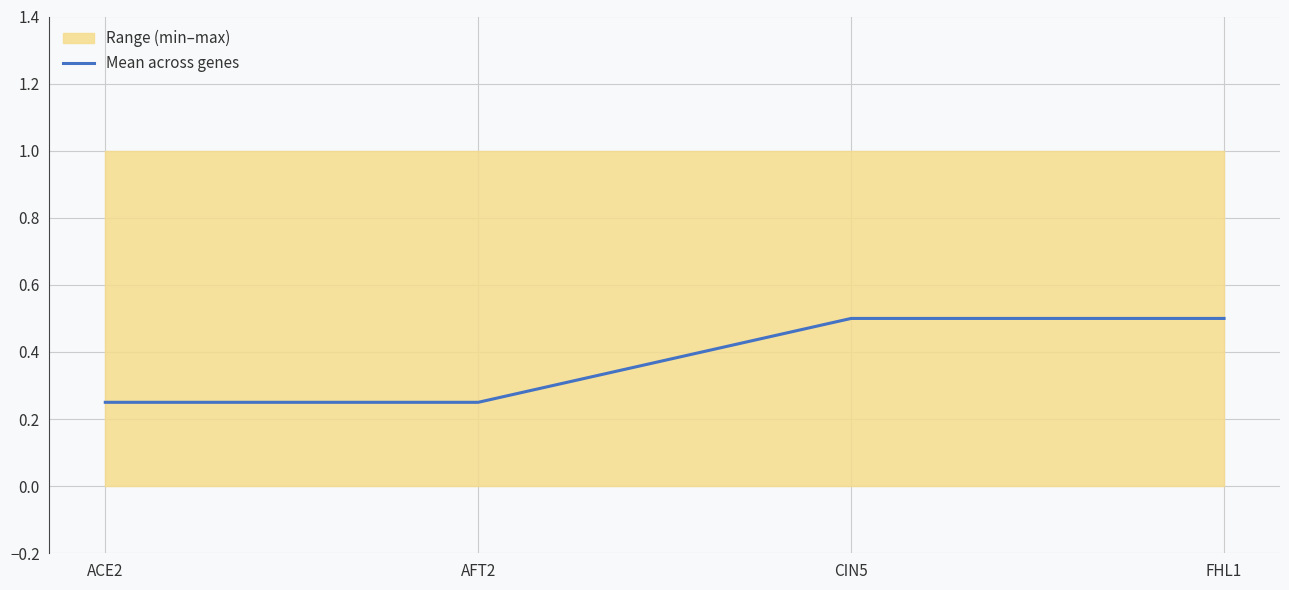

What is the difference between the values at AFT2 and FHL1?

0.2